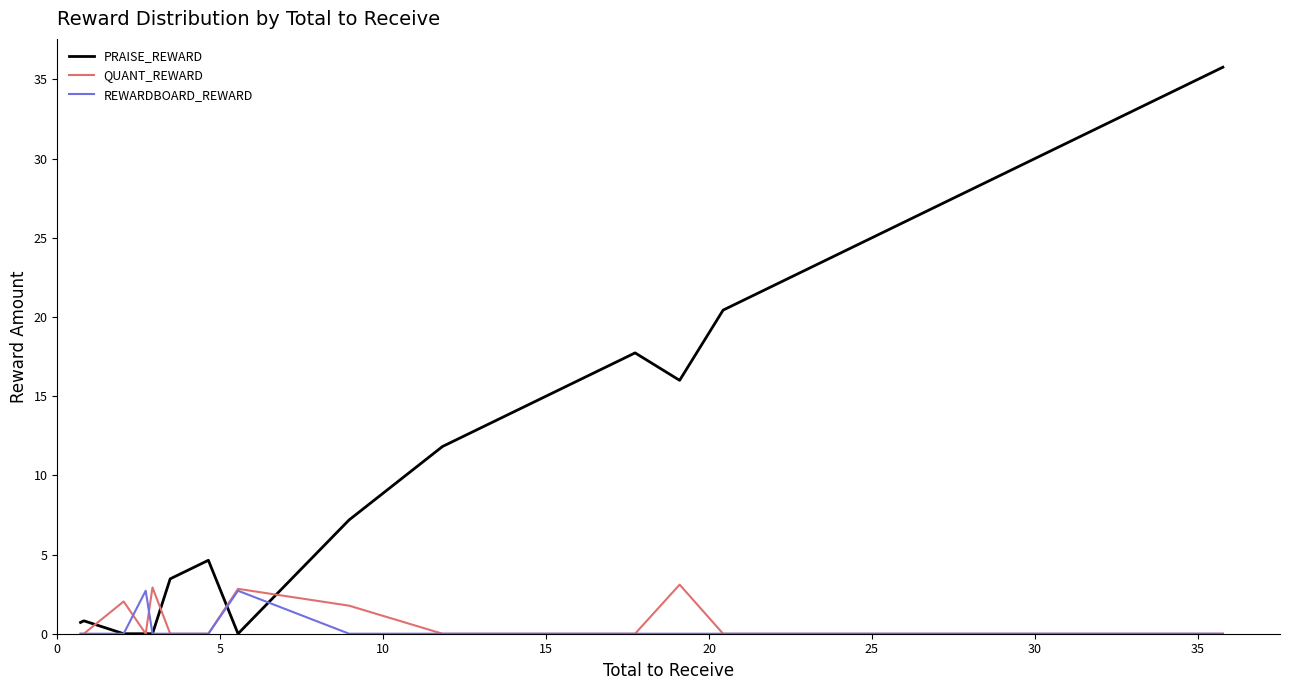

What is the average value of the QUANT_REWARD series?

0.7